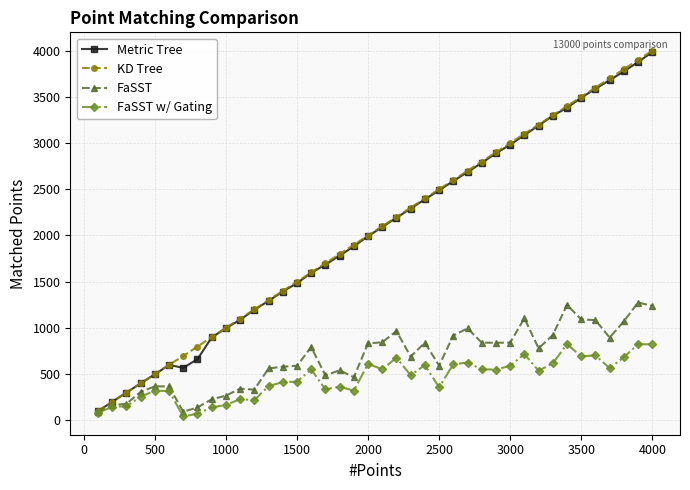

True or false: Metric Tree has more than 1 points higher than both neighbors.

False